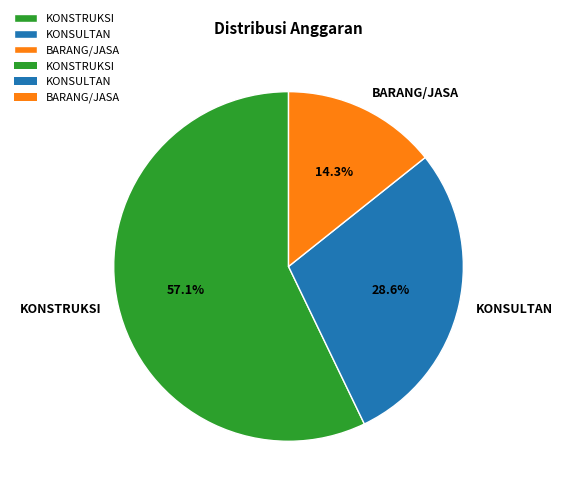

Count the number of slices in the pie.

3